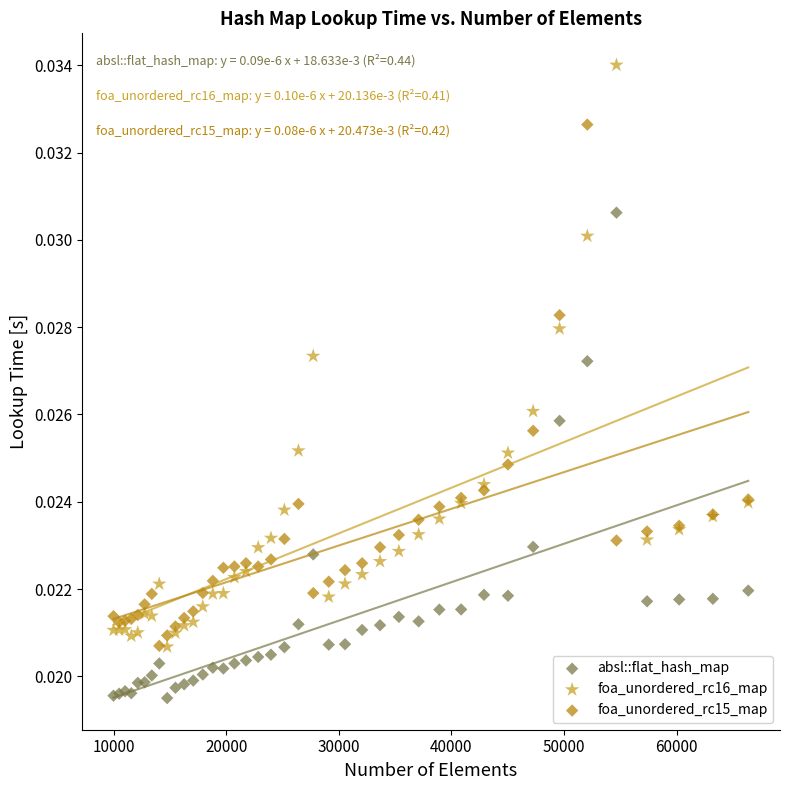

Which series has the widest spread of Y values?

foa_unordered_rc16_map